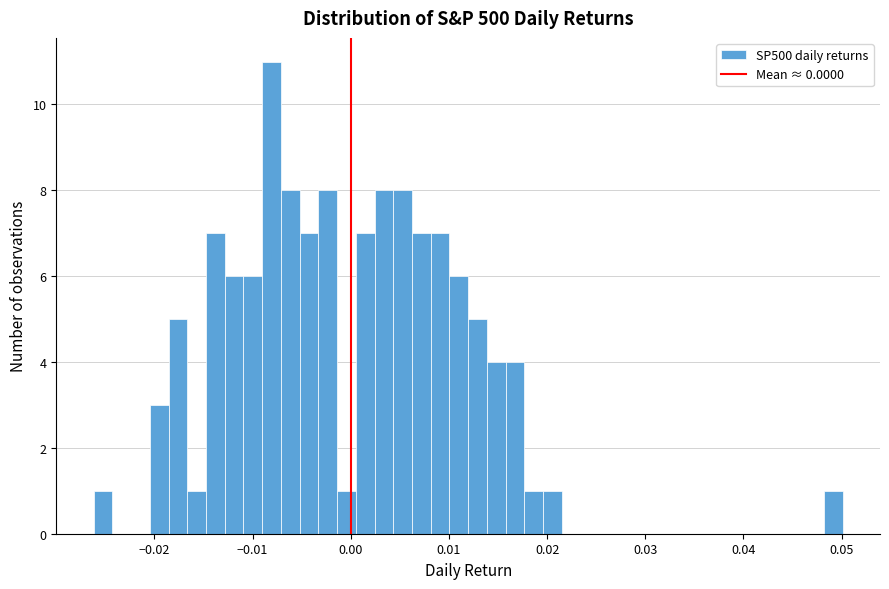

Read against the x-axis, roughly where is the centre of the tallest bar?

-0.008